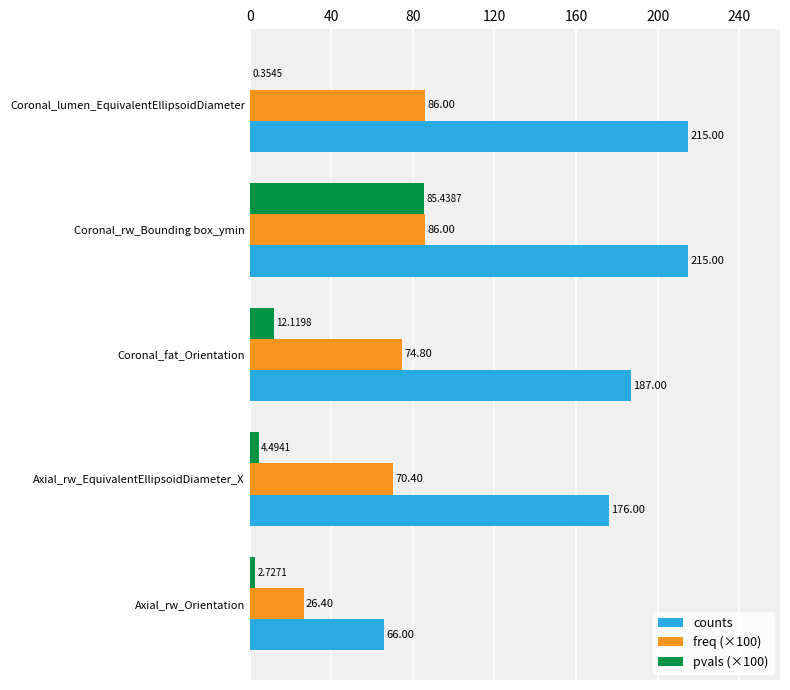

At which label is counts closest to 140?

Axial_rw_EquivalentEllipsoidDiameter_X